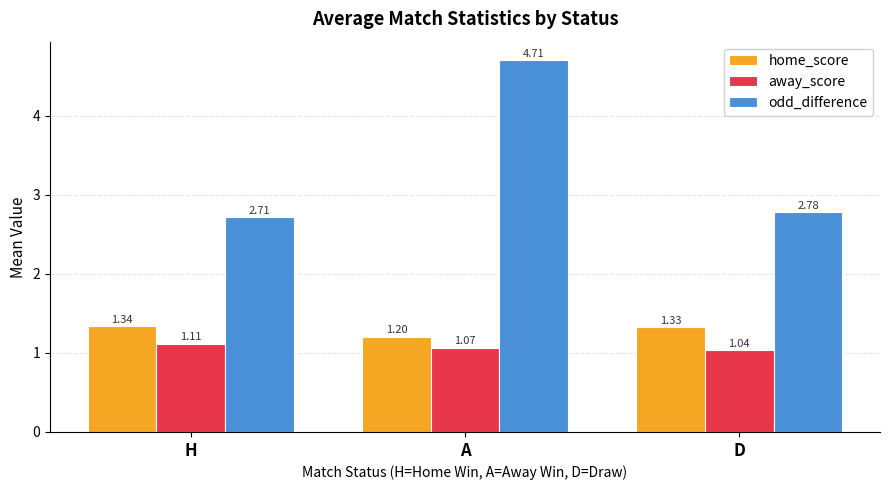

At which label does odd_difference reach its peak?

A